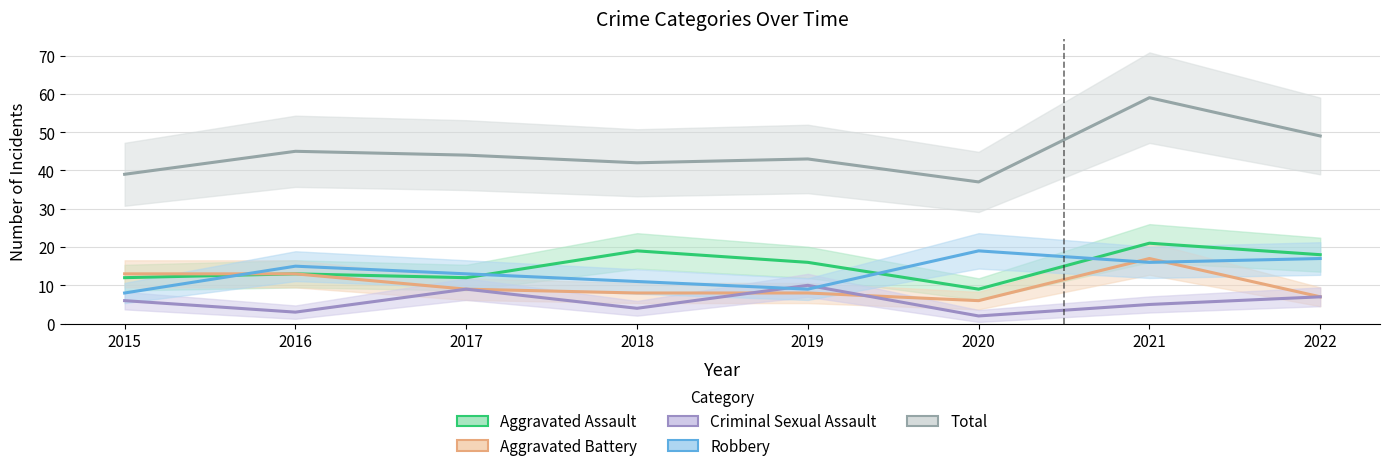

Does the chart display data point markers on the line(s)?

No